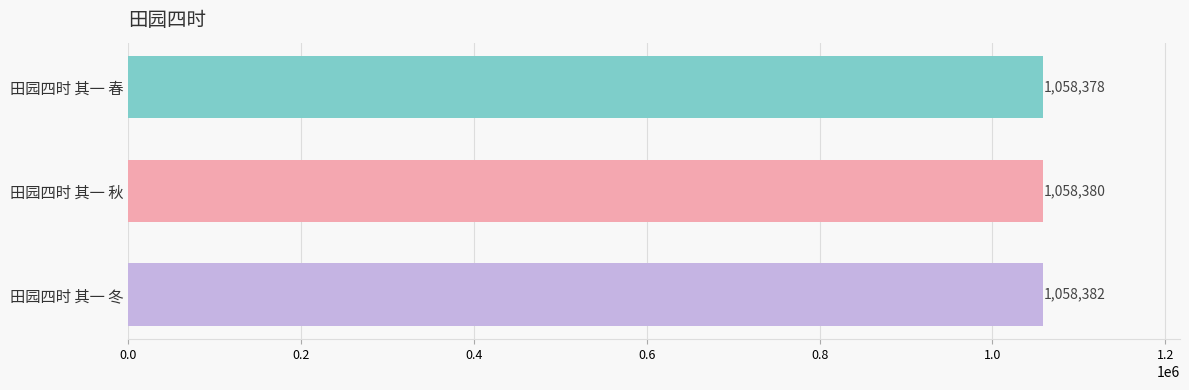

The chart shows a value of 401591 at 田园四时 其一 冬. True or false?

False